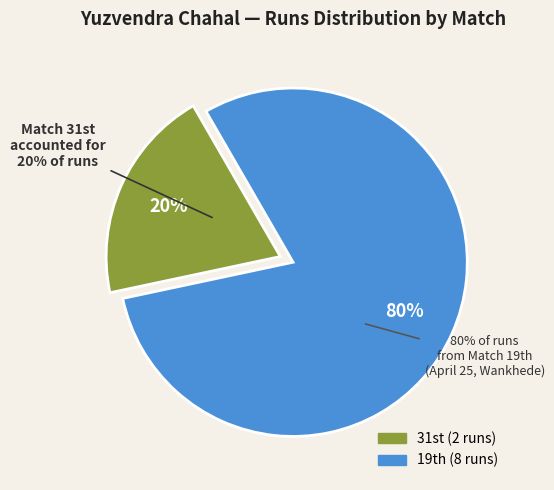

Rank the categories by value from highest to lowest.

19th, 31st